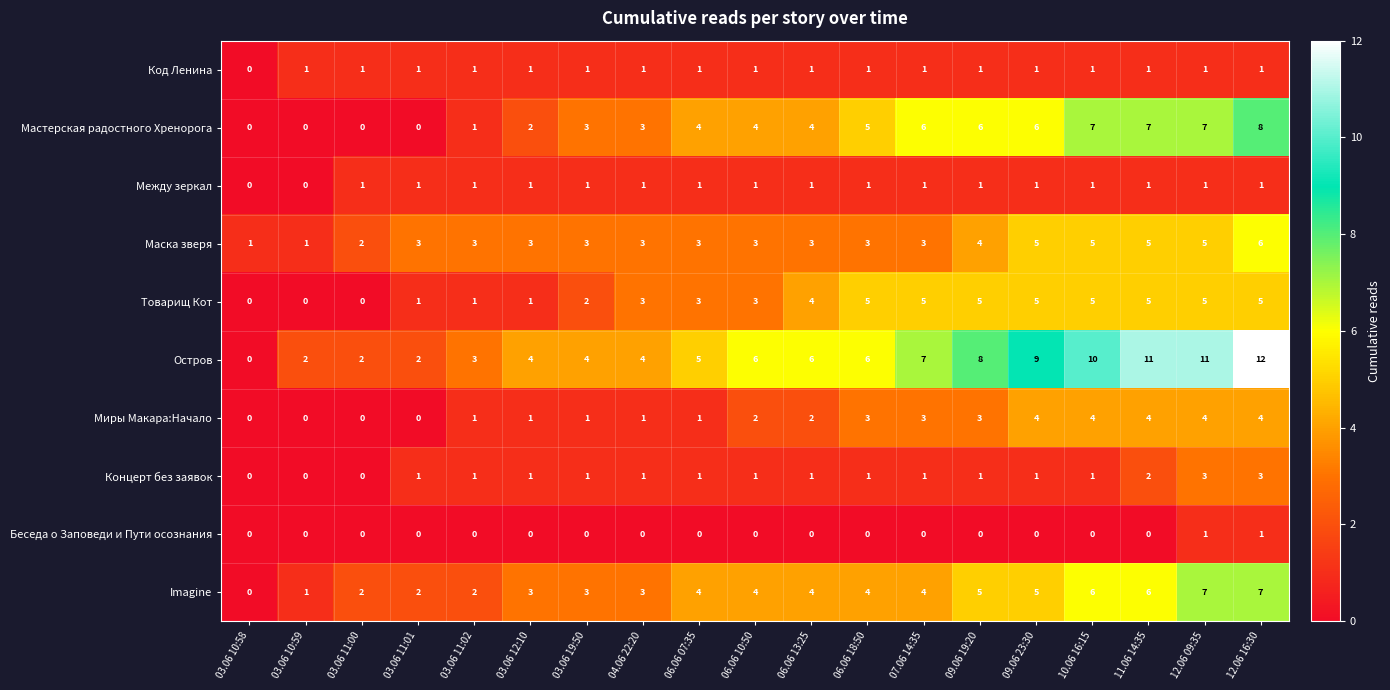

What is the difference between the maximum and second lowest values in the Остров series?

10